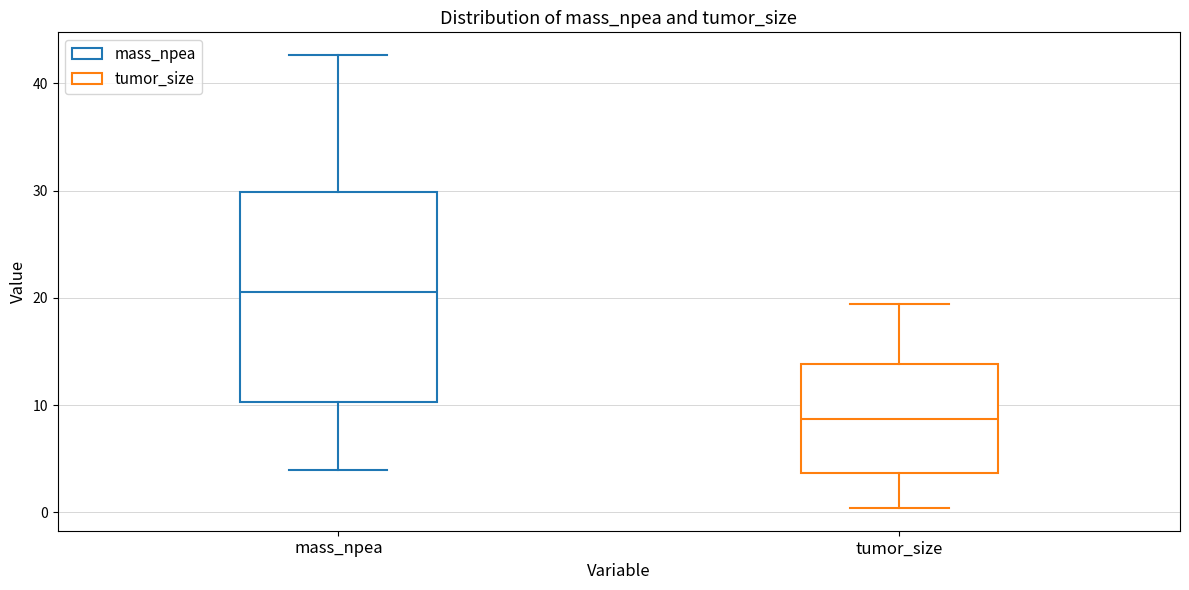

Which box has the lowest median line?

tumor_size